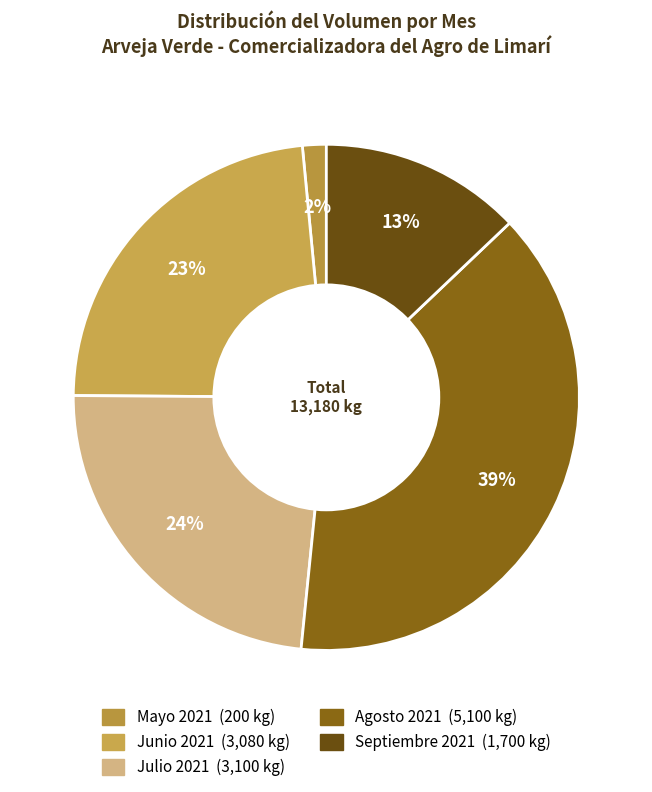

Count the number of slices in the pie.

5